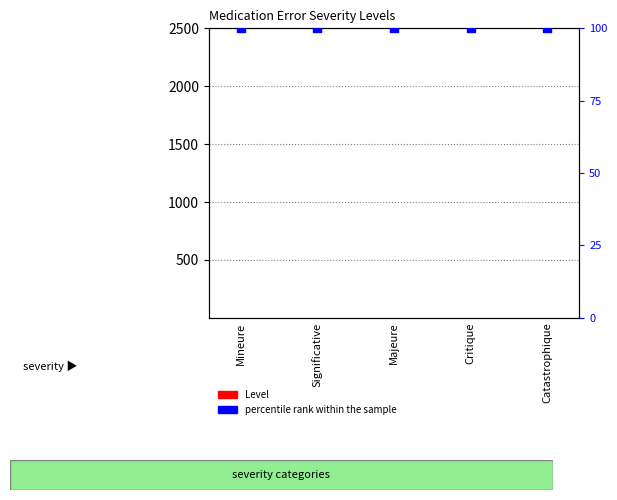

What are all the series names shown in the legend?

Level, percentile rank within the sample